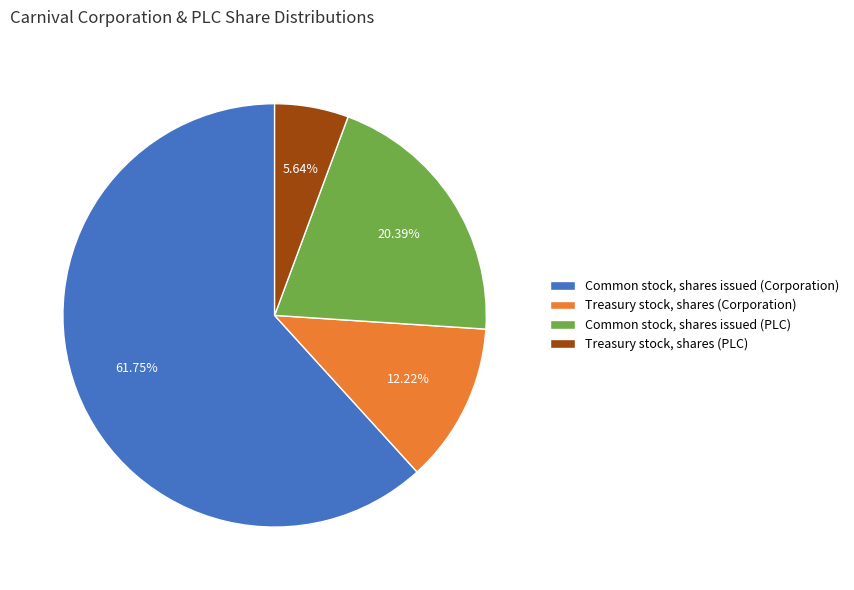

Count the number of slices in the pie.

4